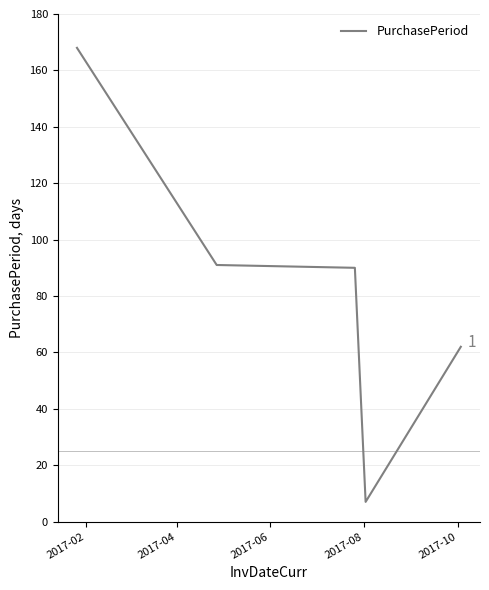

Does the chart display data point markers on the line(s)?

No